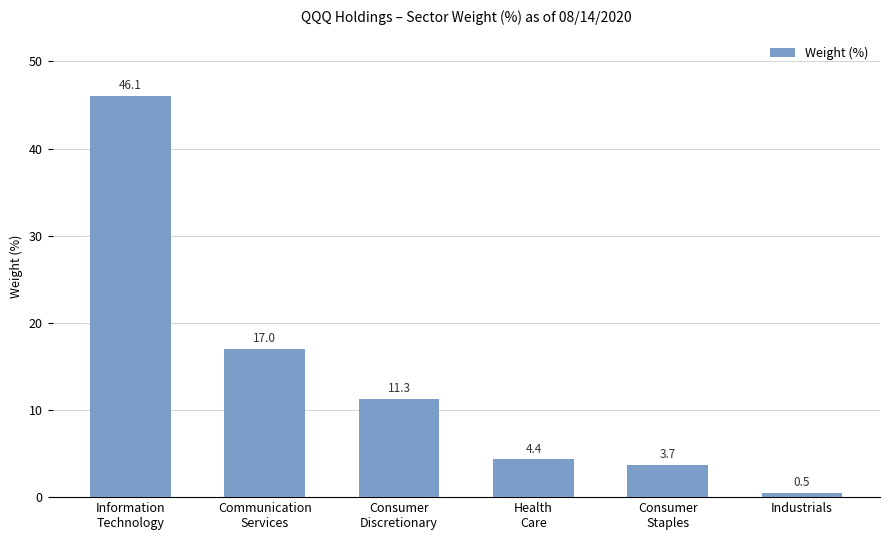

What is the value of the 5th bar from the left?

3.7